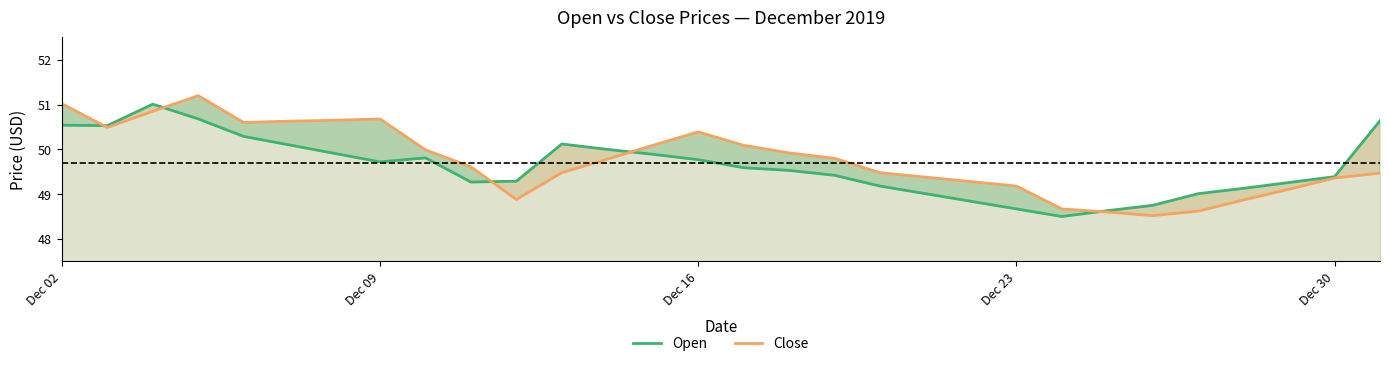

Where does the Open series first go above 49?

Dec 02